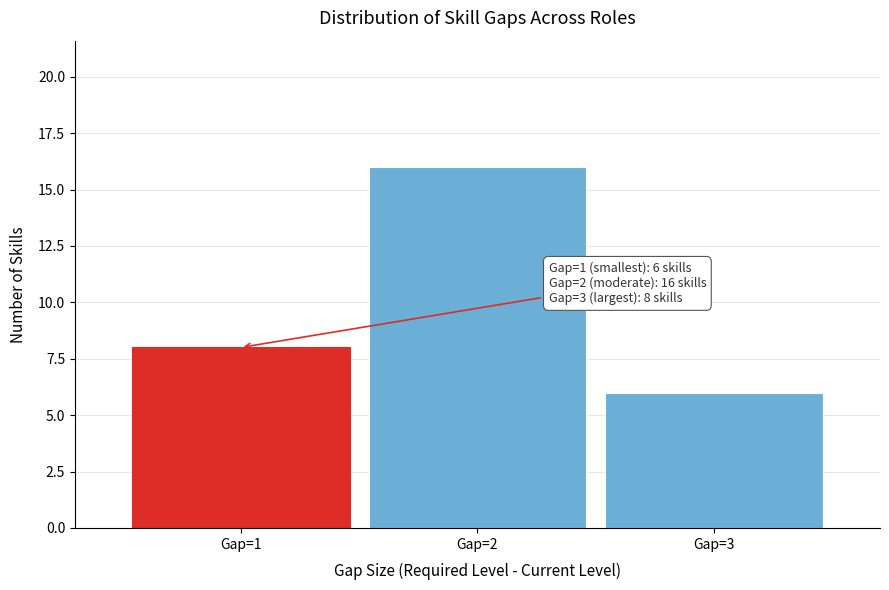

Which range on the x-axis has the tallest bar?

1.5 to 2.5